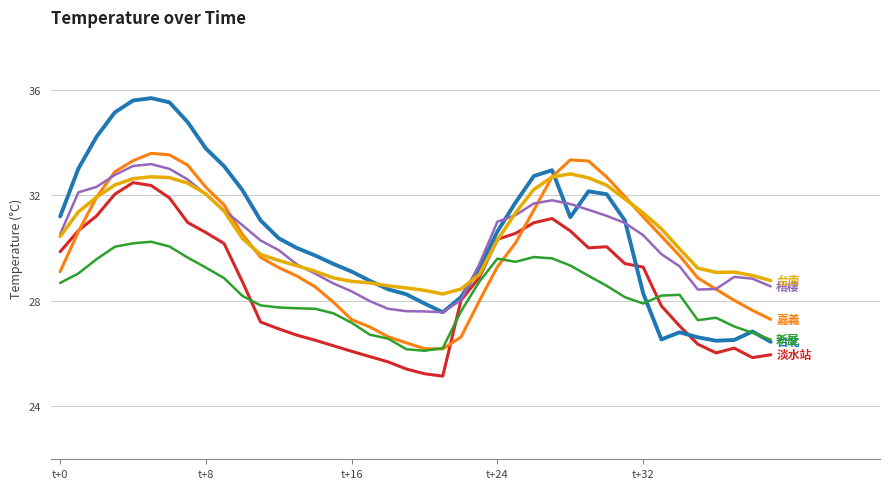

What is the greatest value displayed?

35.7